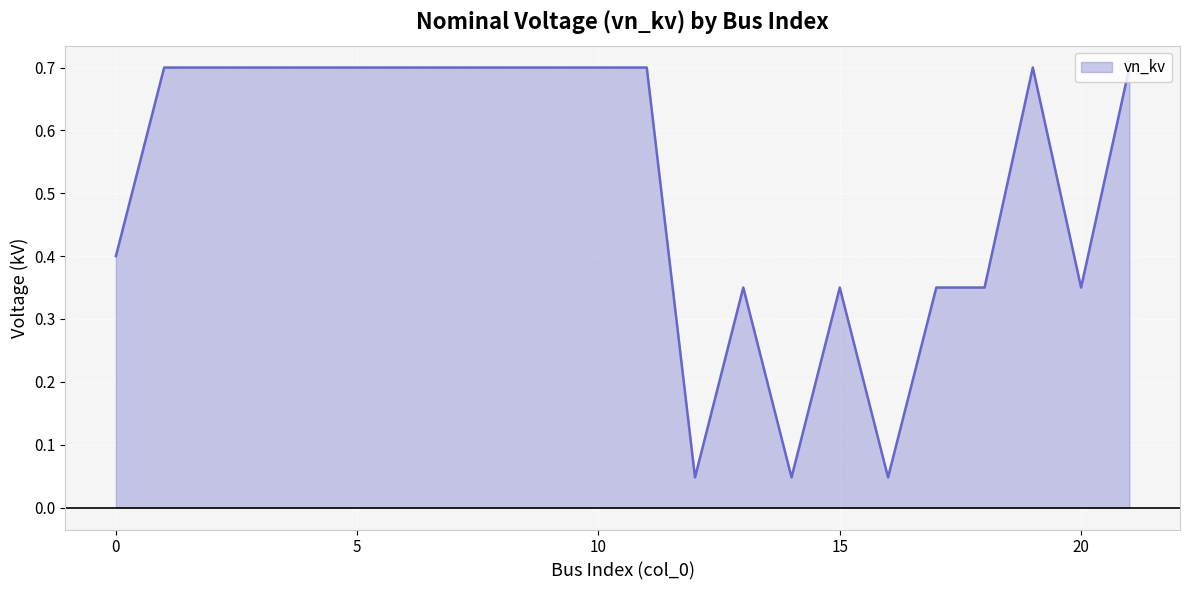

What is the greatest value displayed?

0.7